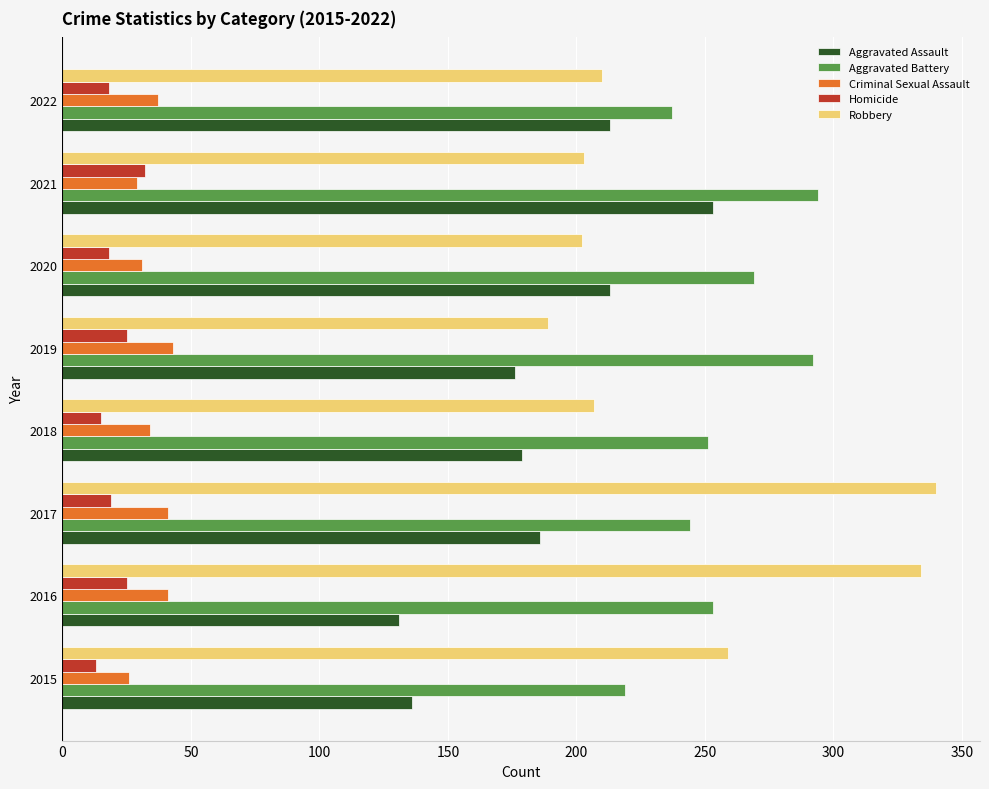

What is the average value of the Criminal Sexual Assault series?

35